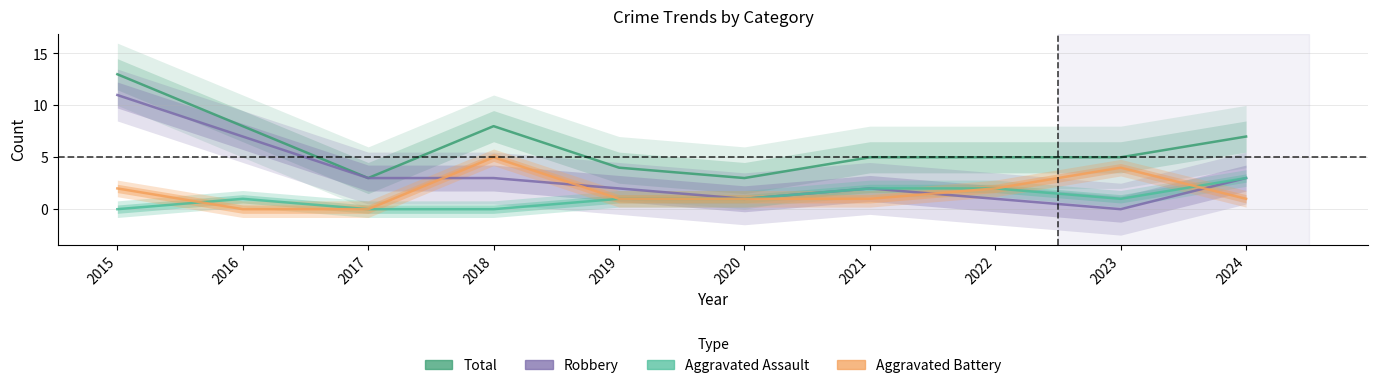

How many values in the Total series exceed 5?

4